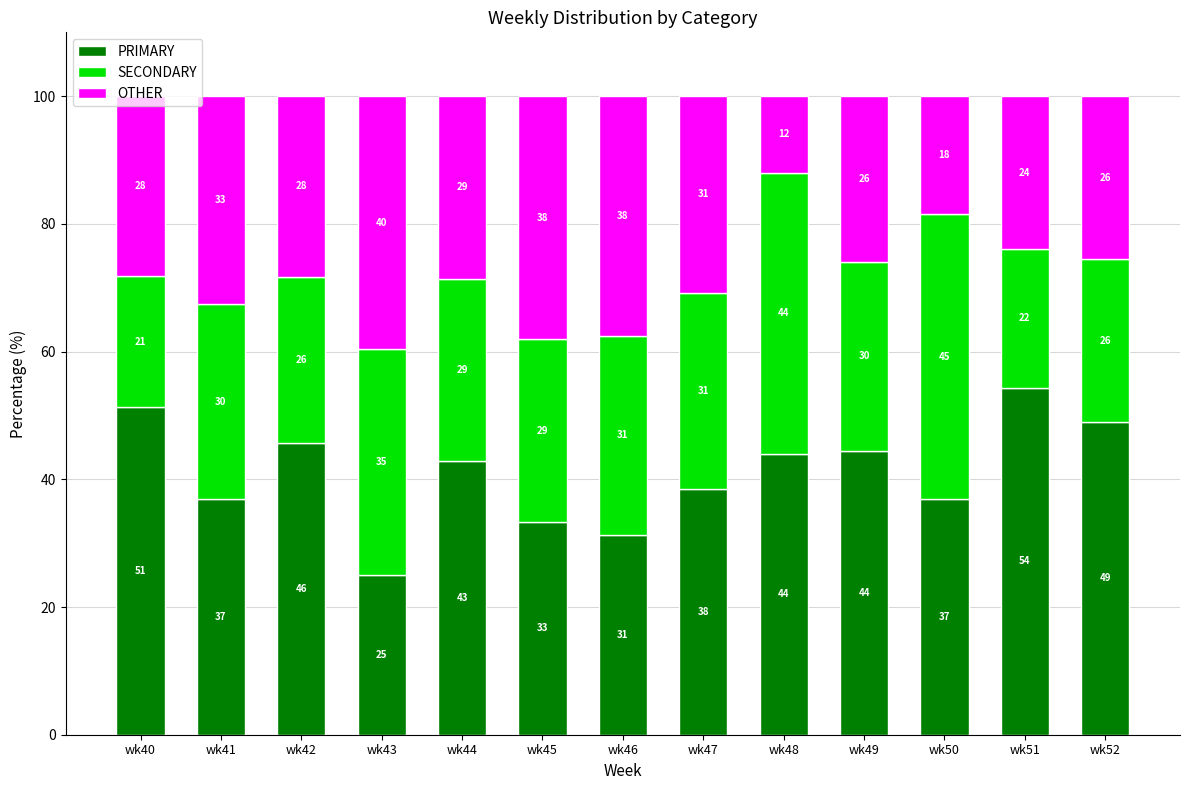

Which category has the highest value in the PRIMARY series?

wk51